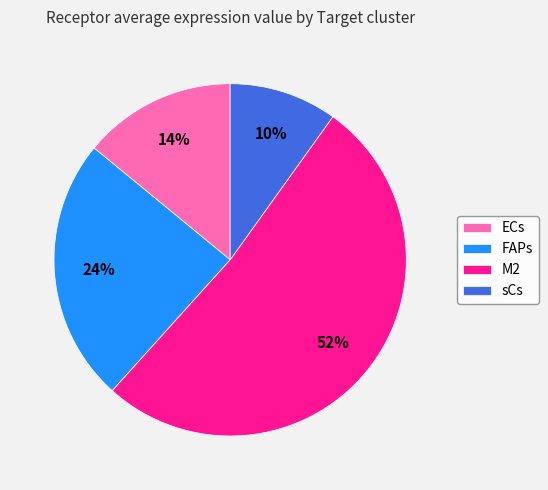

What is the ratio of the value at M2 to the value at sCs?

5.2